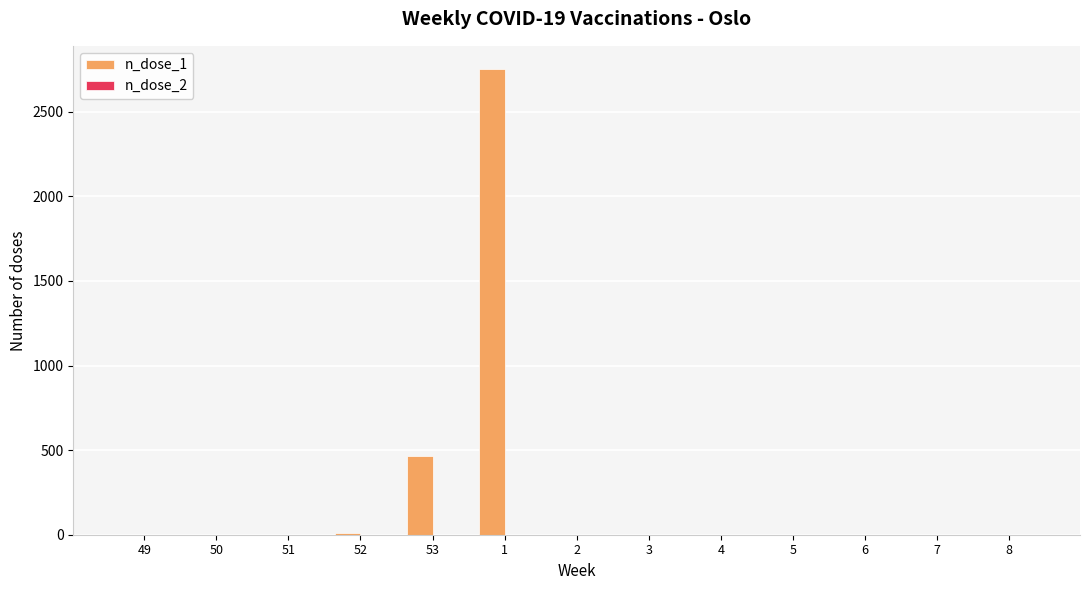

What is the change in value from 53 to 6?

-467